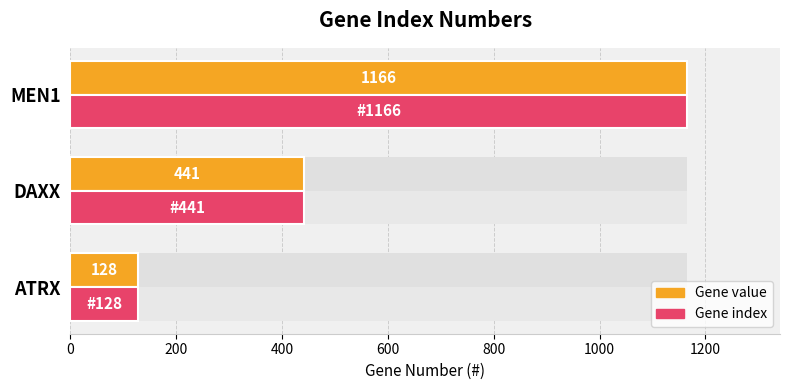

Which series has the largest total across all categories?

Gene # (value)